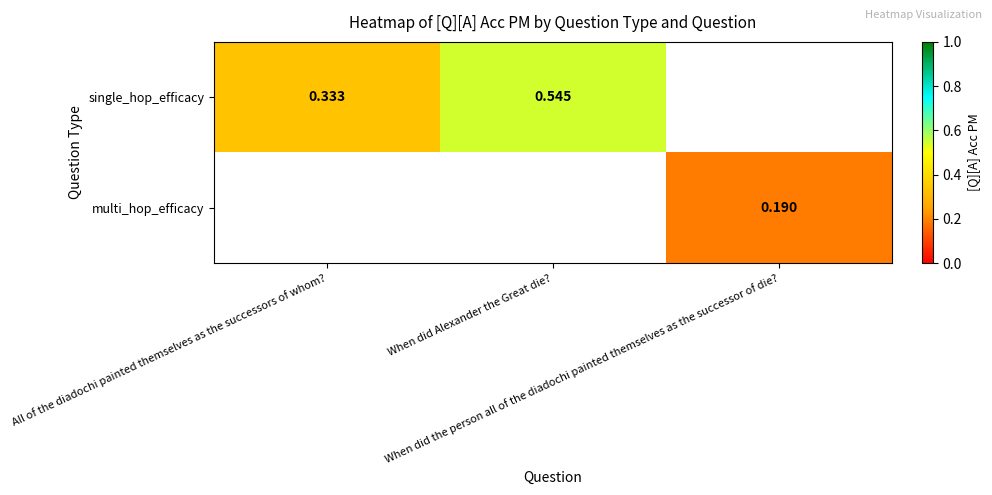

Is it true that single_hop_efficacy equals 0.5 at When did Alexander the Great die??

True